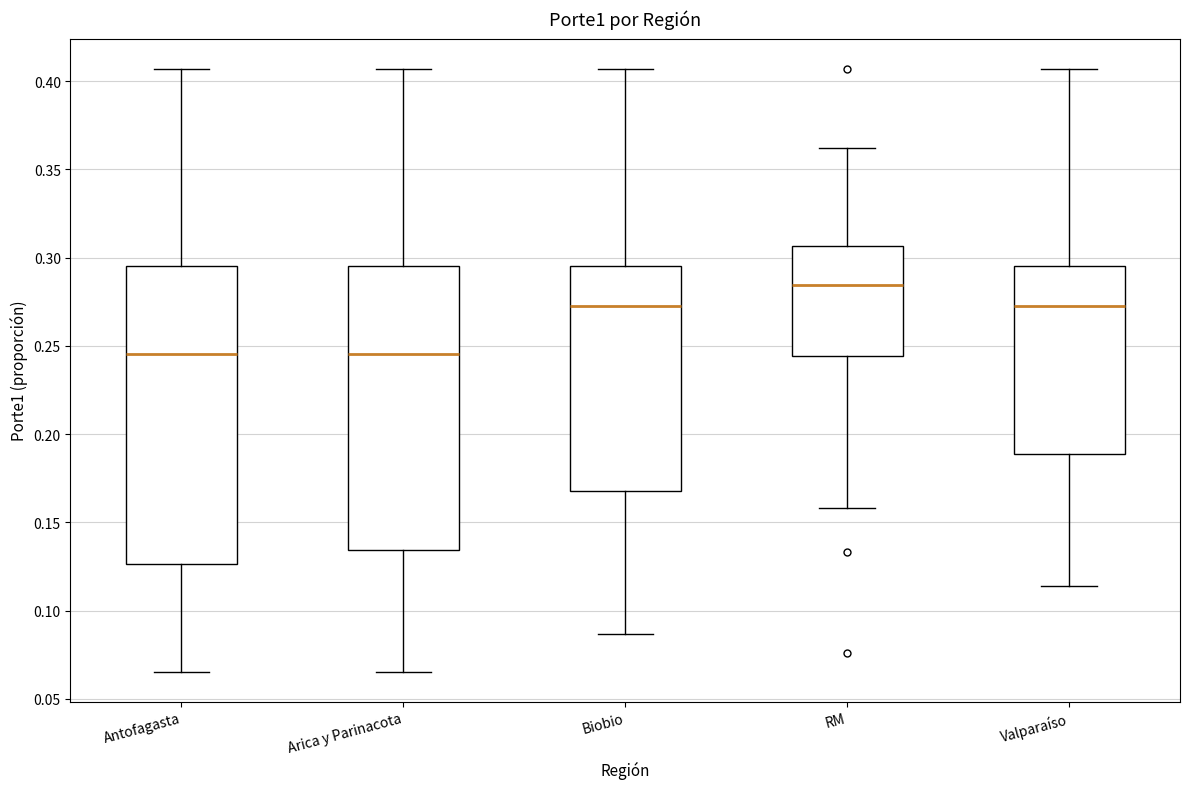

Where is the lower edge of the box for Arica y Parinacota on the y-axis? The values are not printed on the chart, so give them approximately, as read against the axis.

0.135